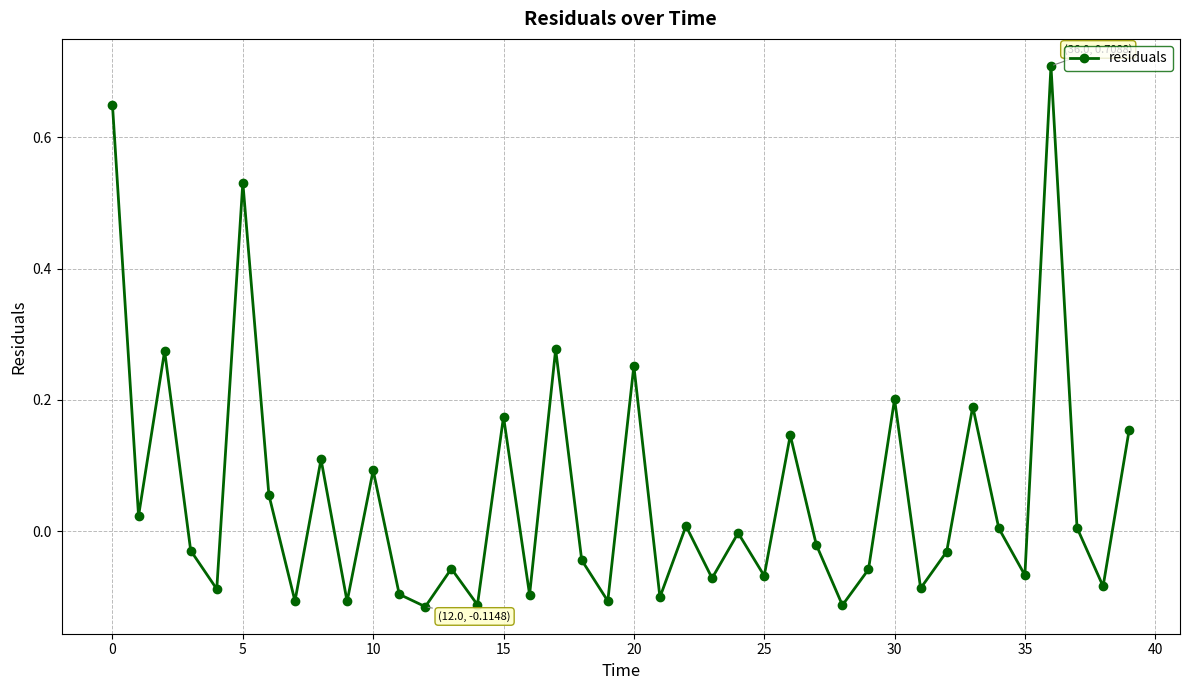

What is the difference between the maximum and second lowest values?

0.8